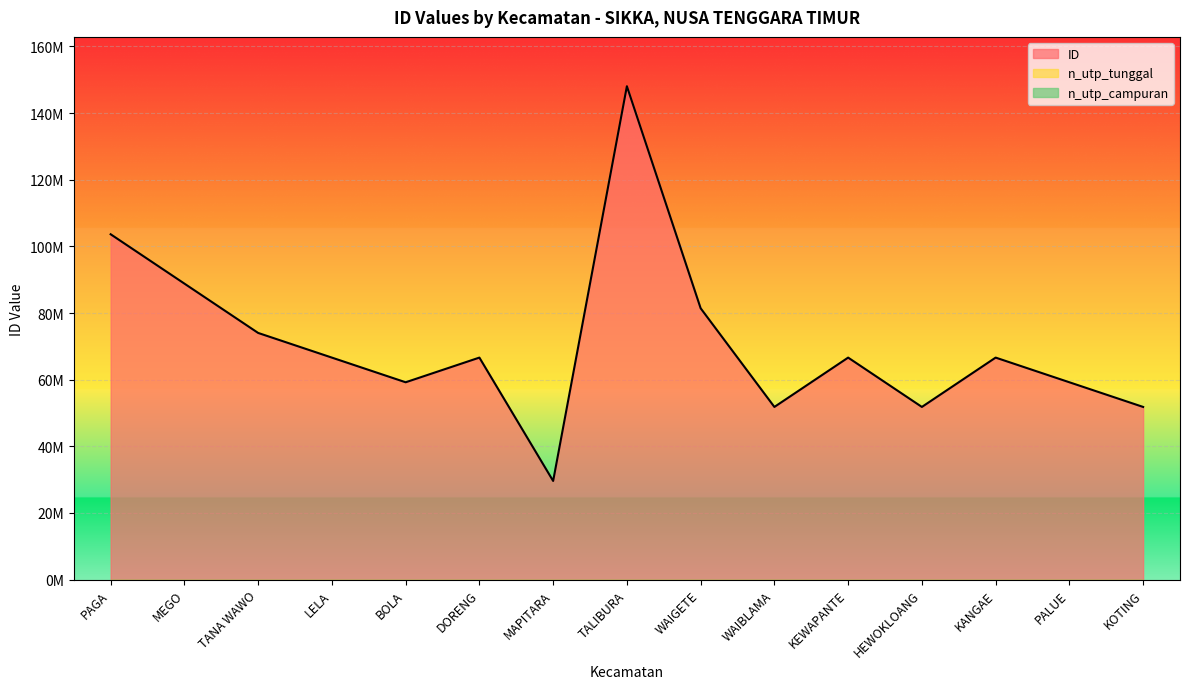

What are all the series names shown in the legend?

n_utp_tunggal, n_utp_campuran, ID